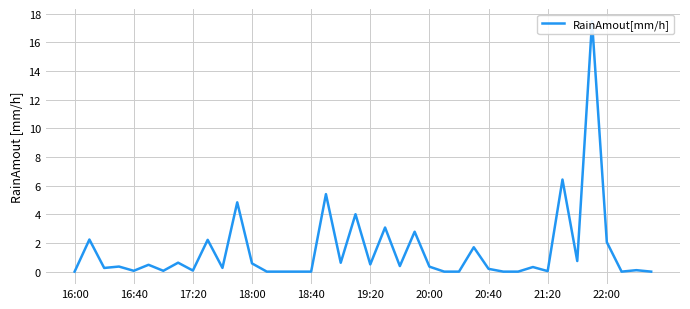

What is the sum of all values?

58.2